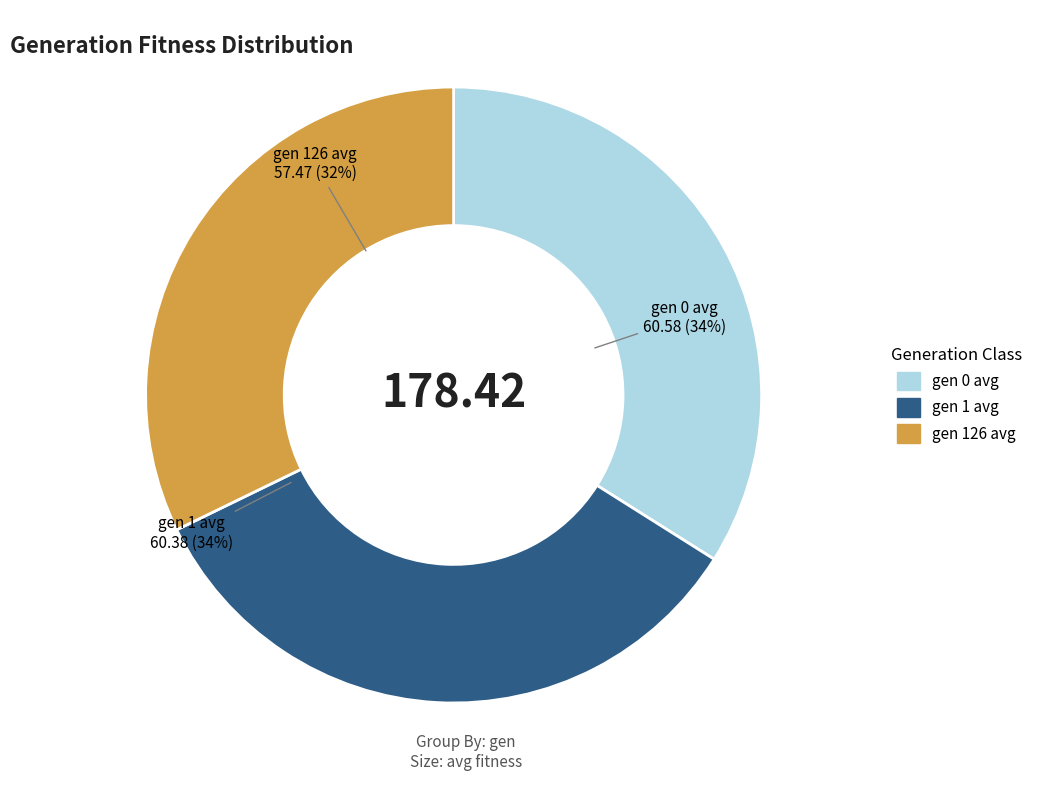

Which has a higher value, gen 126 avg or gen 1 avg?

gen 1 avg